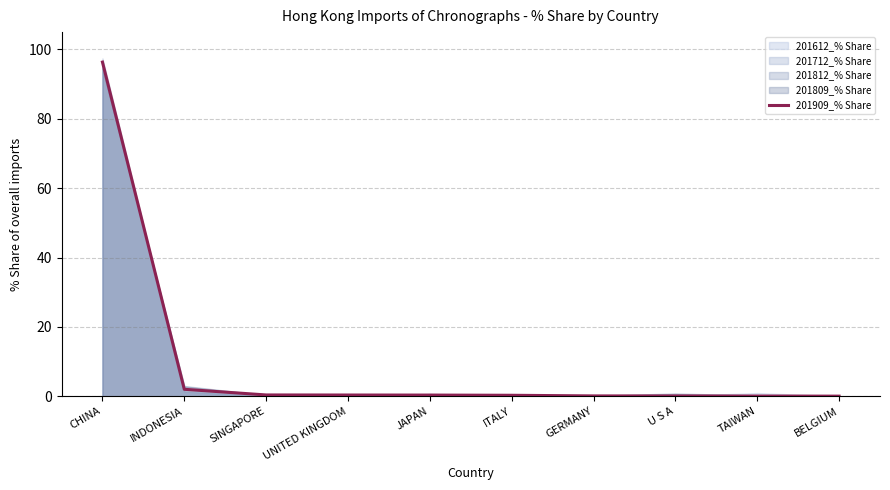

Does the chart have visible grid lines?

Yes